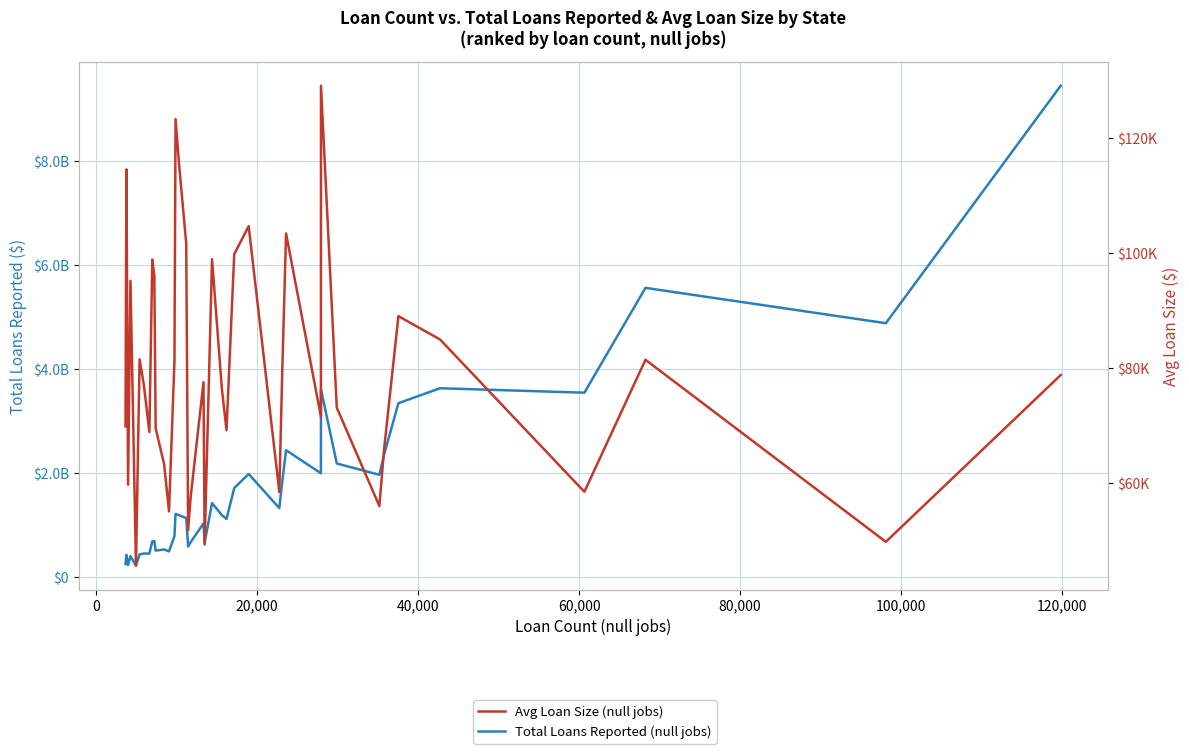

What is the difference between the second highest and minimum values in the Total Loans Reported (null jobs) series?

5331738780.5